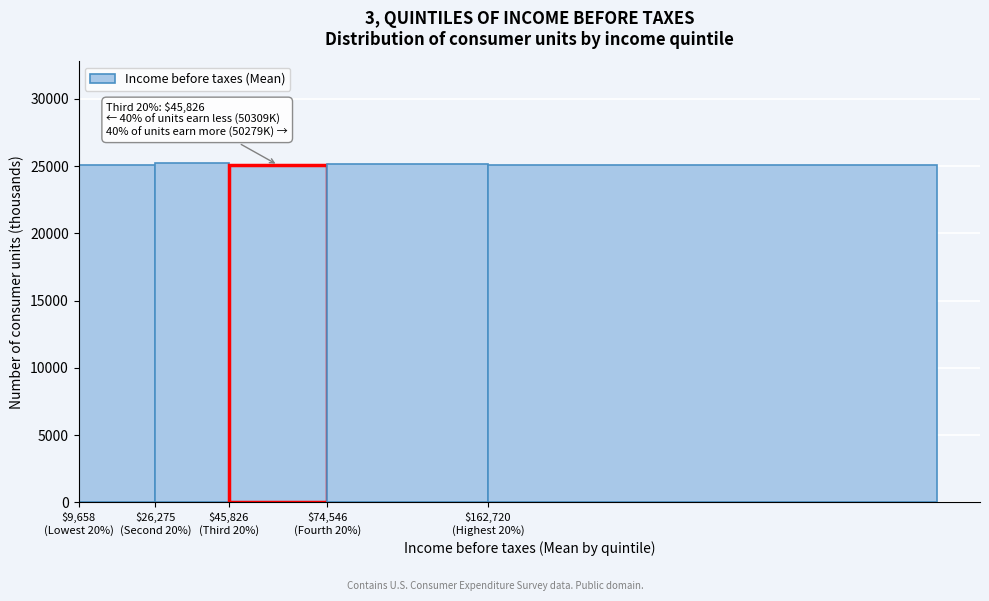

What is the sum of all values?

125670